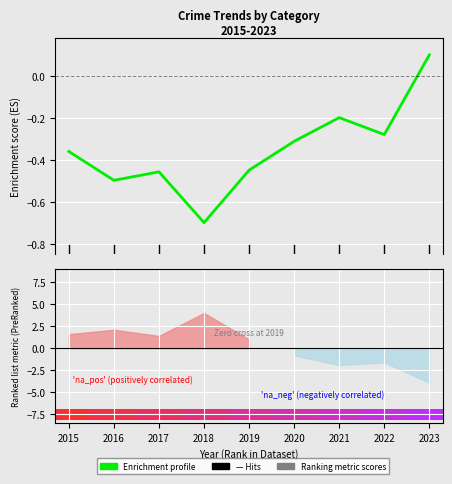

Reading left to right, list all the values displayed in this chart.

-0.4	-0.5	-0.5	-0.7	-0.4	-0.3	-0.2	-0.3	0.1